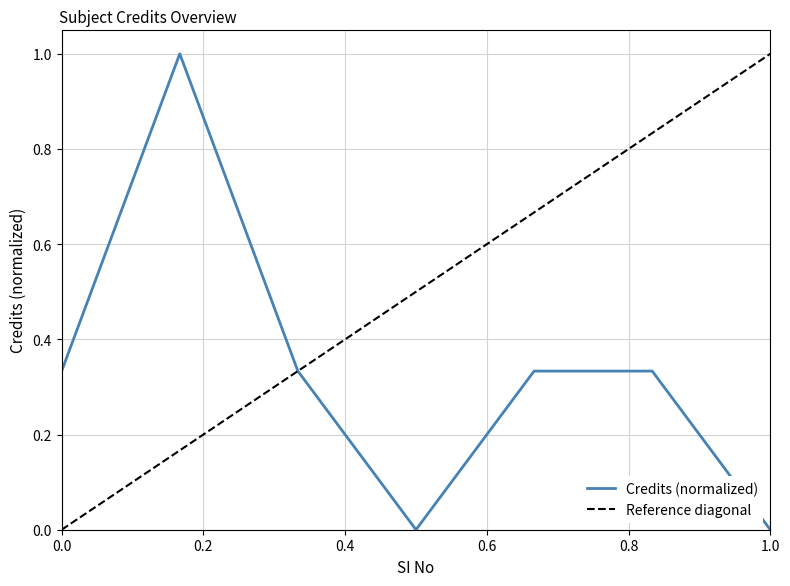

True or false: Credits (normalized) has a value of 0.0 at 1.0.

True